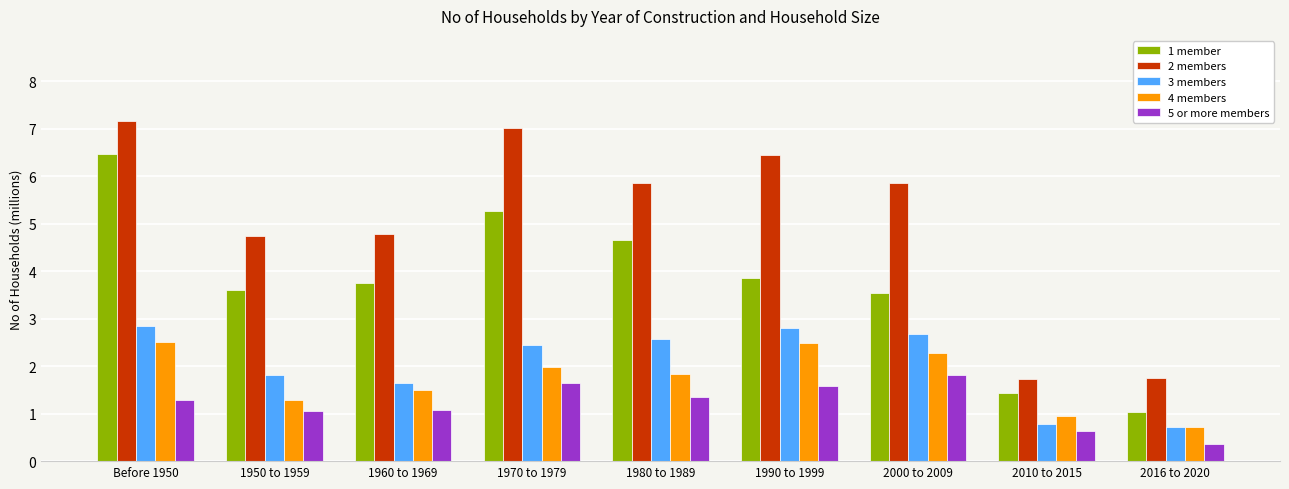

What is the value of the 3 members bar at the 6th from the left?

2.8